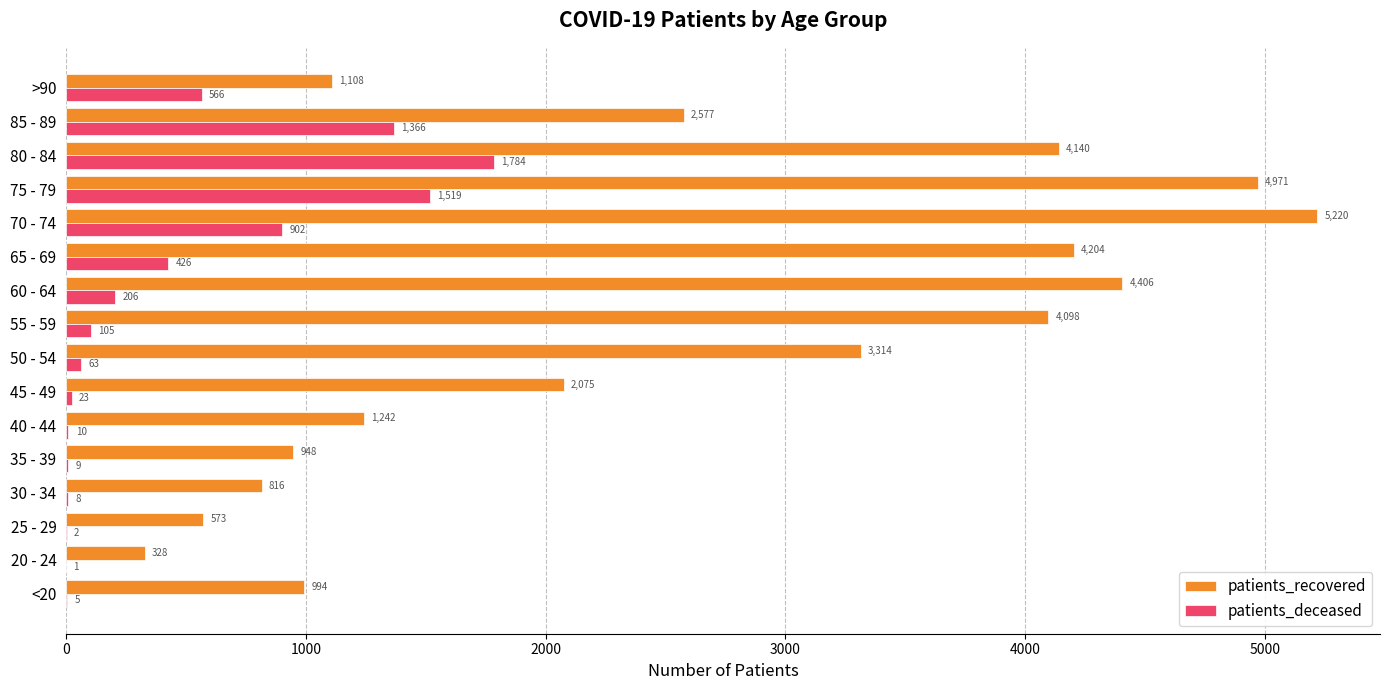

What are all the series names shown in the legend?

patients_recovered, patients_deceased